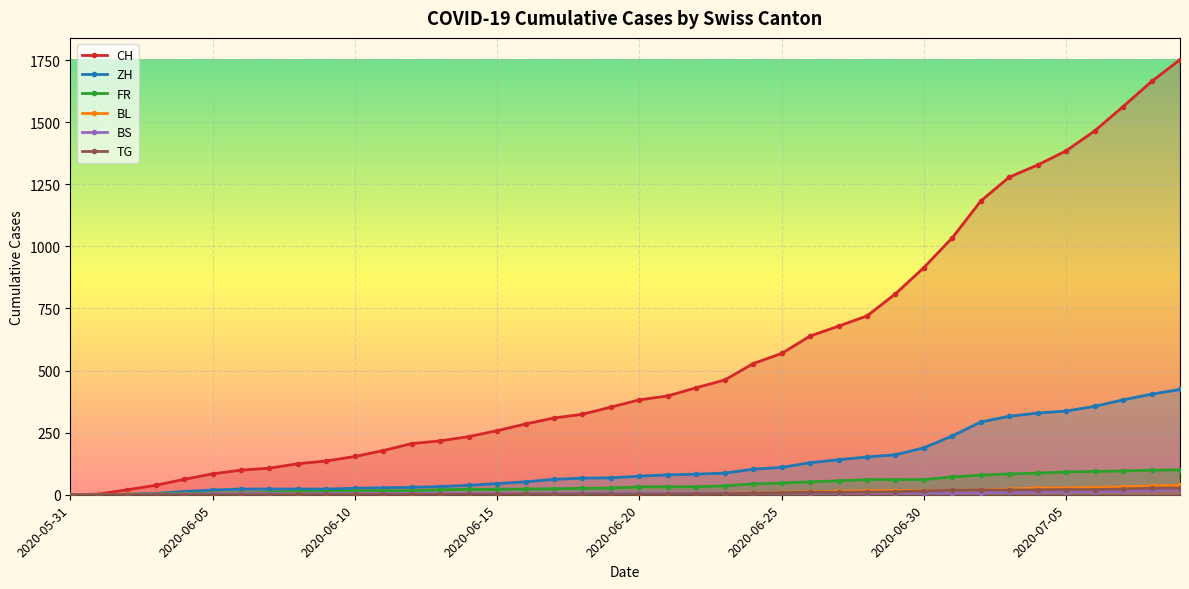

What is the spread (max minus min) of values at 2020-06-10?

153